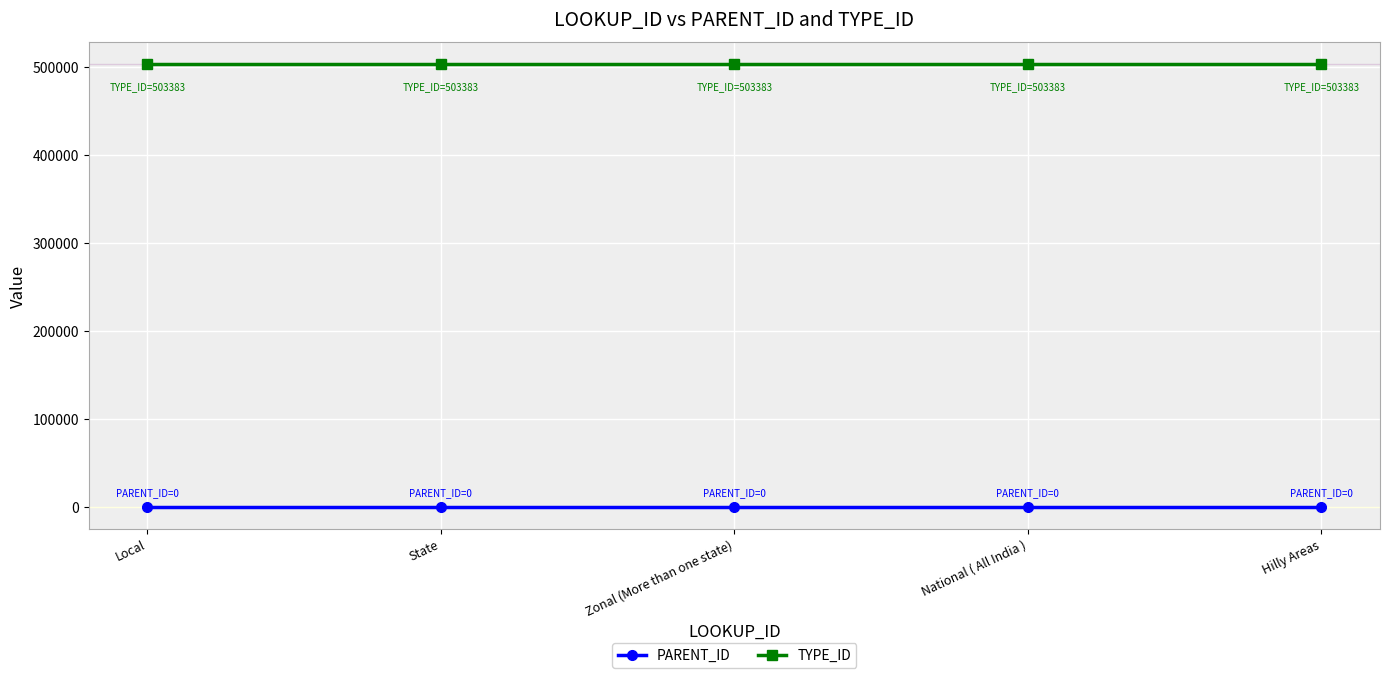

What is the spread (max minus min) of values at Local?

503383